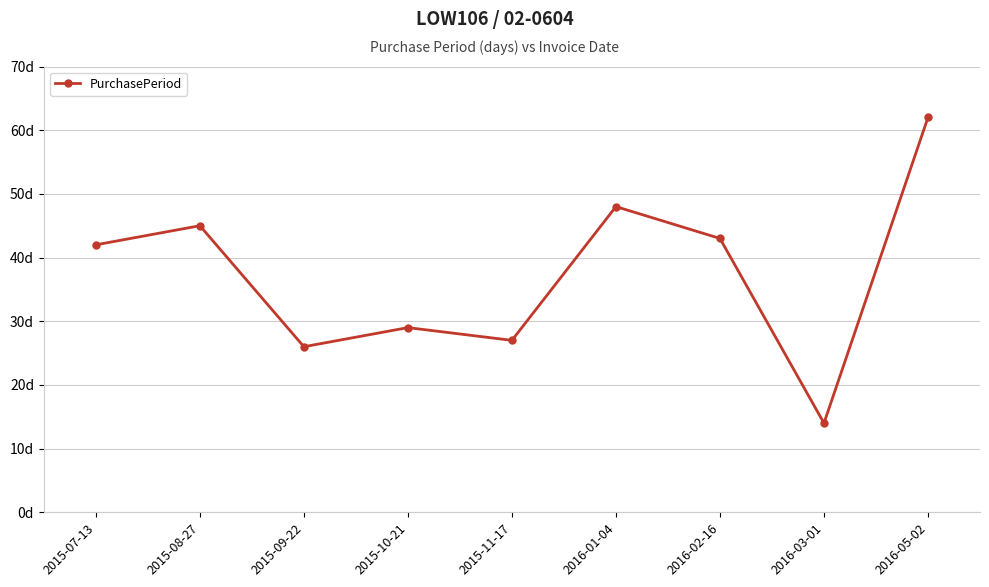

The chart shows a value of 42 at 2015-07-13. True or false?

True